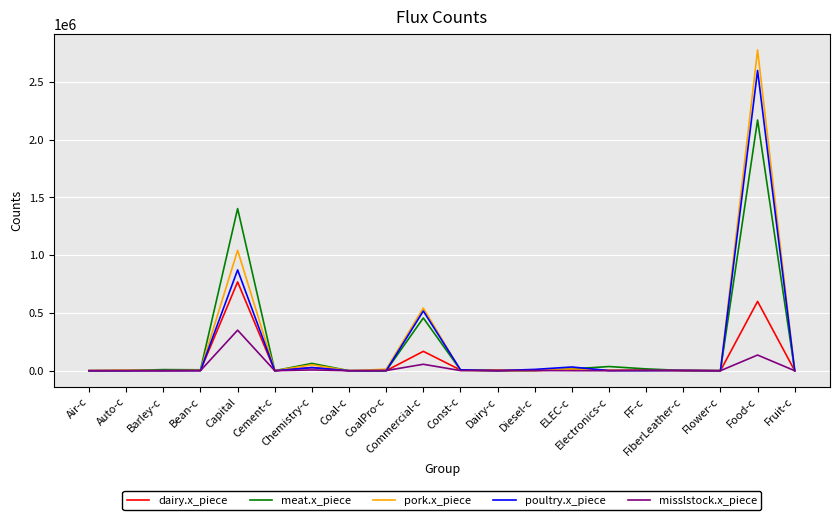

Which series has the largest range (max minus min)?

pork.x_piece